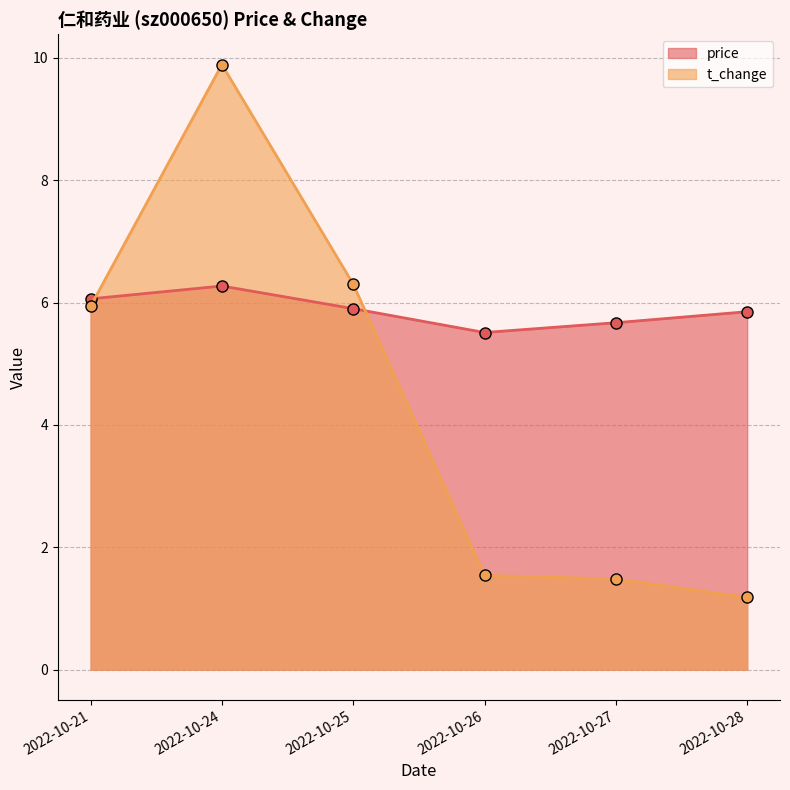

Which series has the largest range (max minus min)?

t_change